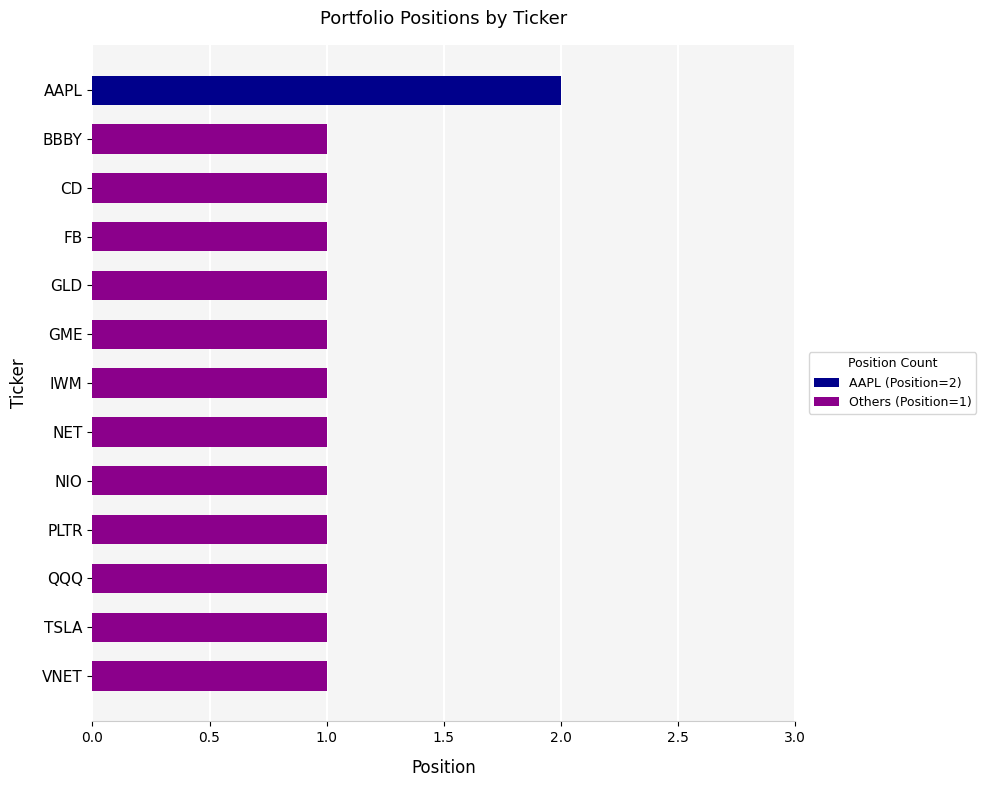

Which label corresponds to the largest value in the chart?

AAPL